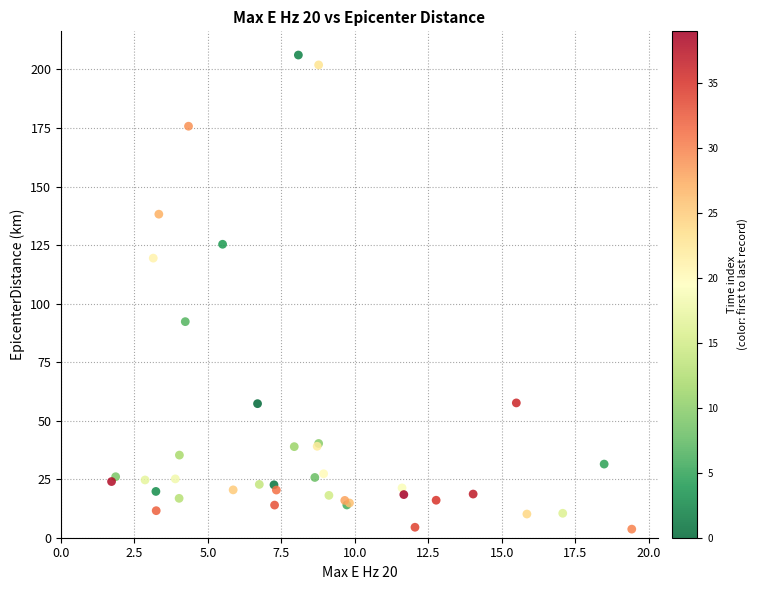

What Y value in the scatter plot is closest to 104?

92.3